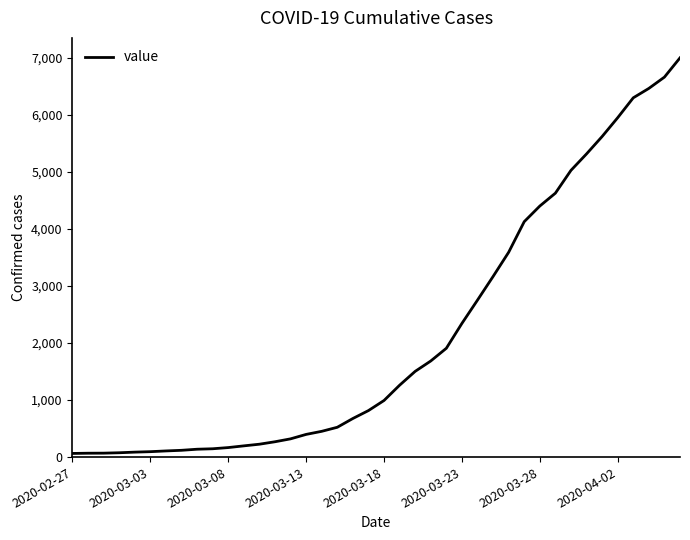

What is the difference between the maximum and minimum values?

6940